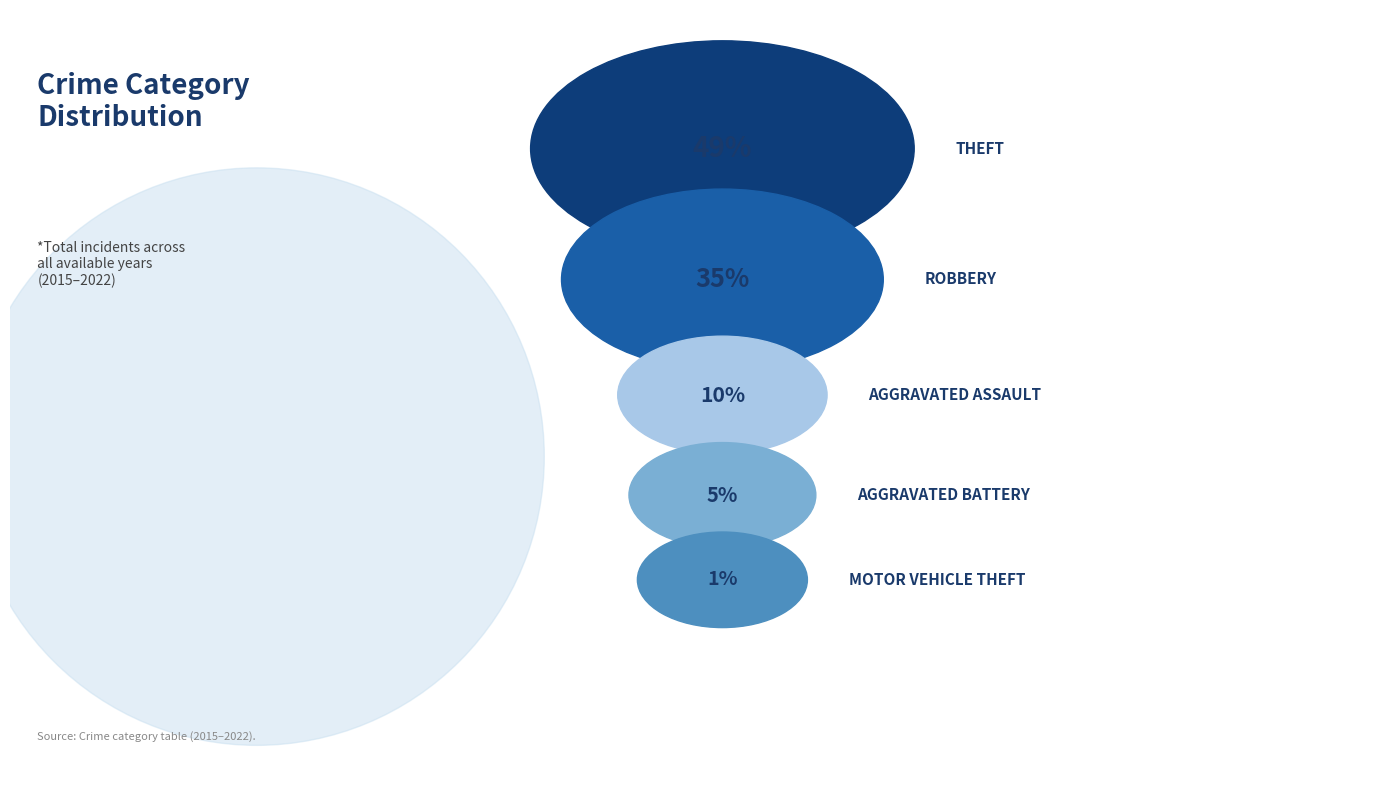

To the nearest percent, what is the difference between the Motor Vehicle Theft and Aggravated Battery slice percentages?

4%